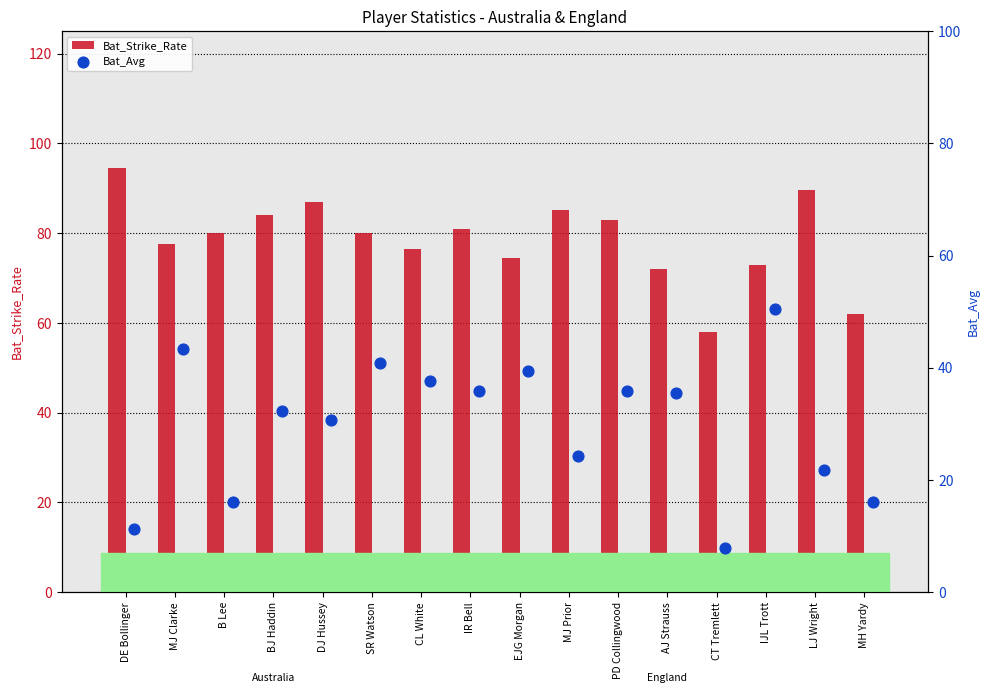

What are all the series names shown in the legend?

Bat_Strike_Rate, Bat_Avg